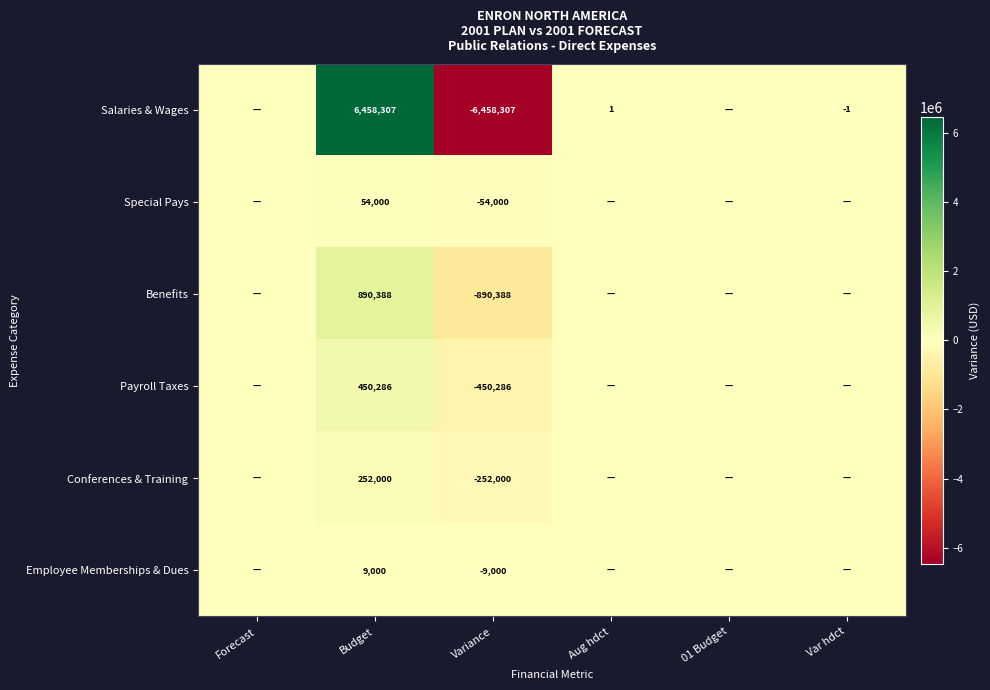

True or false: Salaries & Wages has a value of 6458307 at Budget.

True